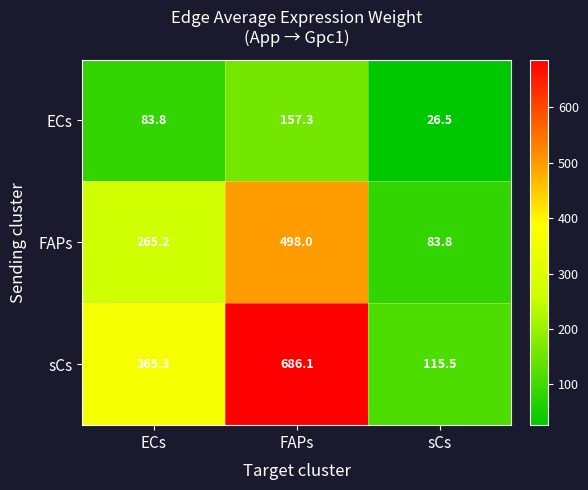

How many data points does each series have?

3